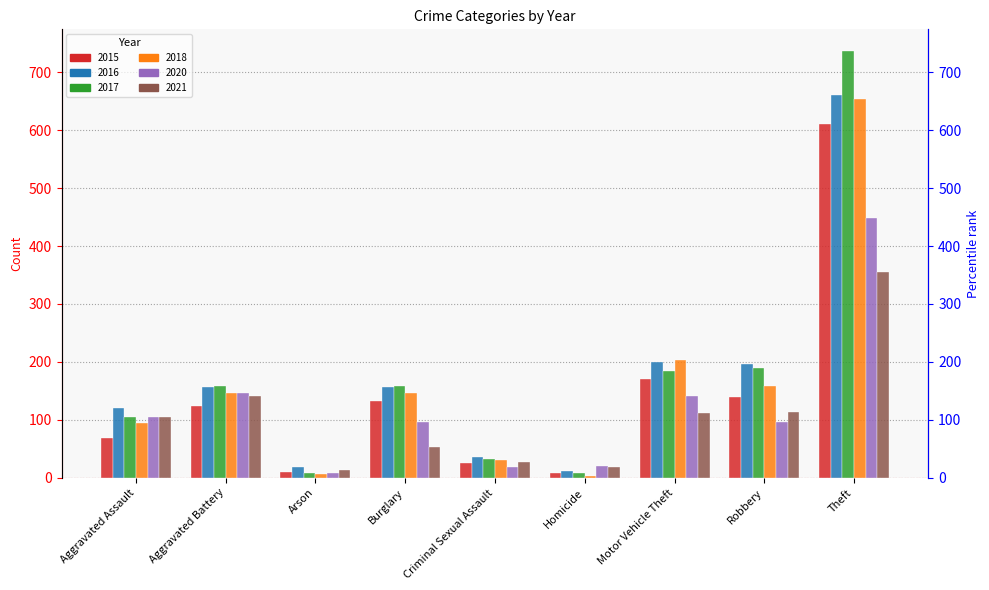

How many distinct data groups are displayed?

6